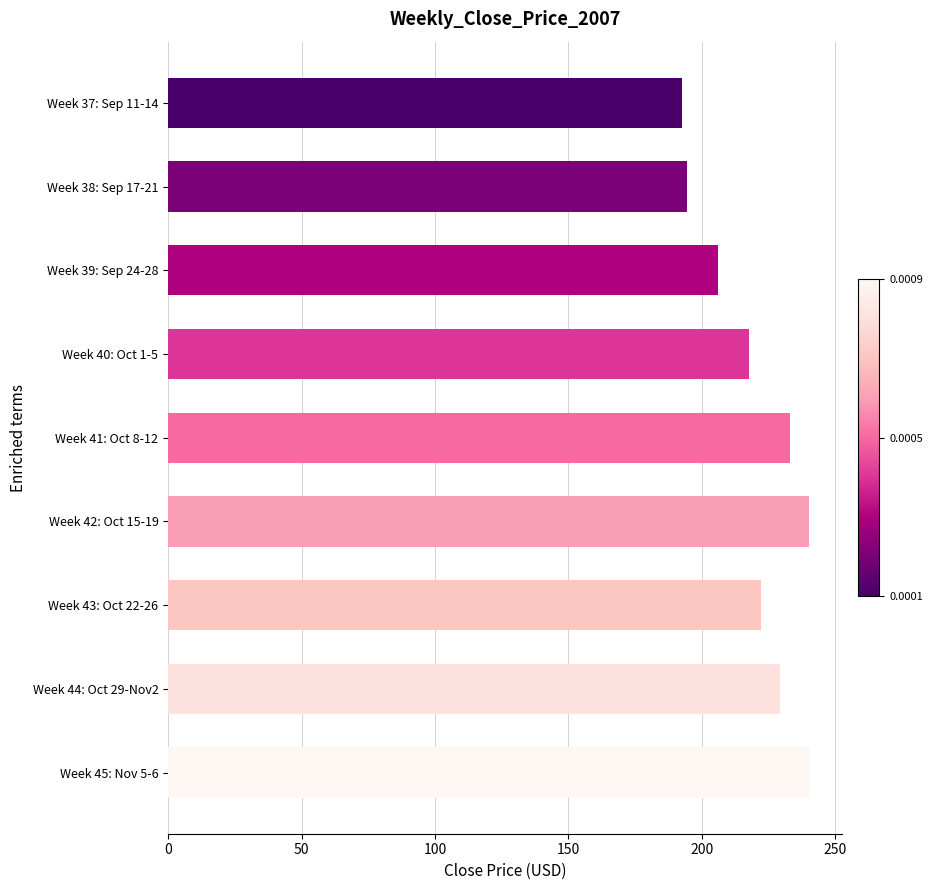

Does the chart contain any negative values?

No